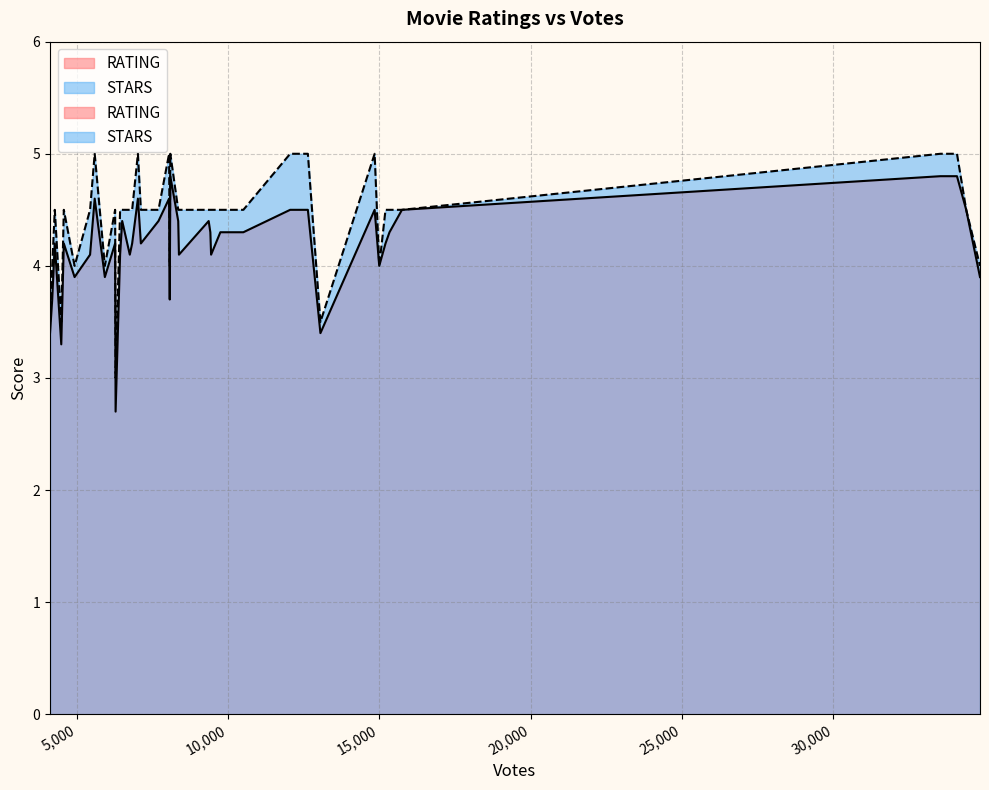

Between 33538 and 6835, which is larger?

33538